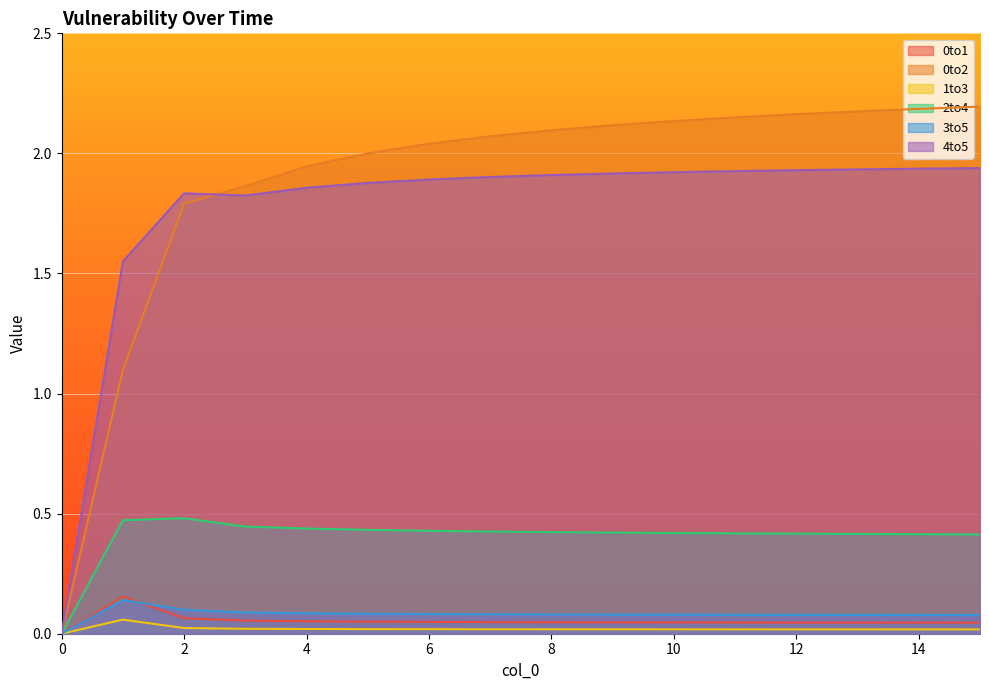

How many categories are shown in the chart?

16